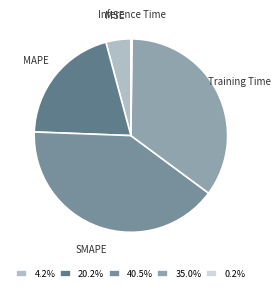

Is it true that SMAPE is 40% of the pie?

True